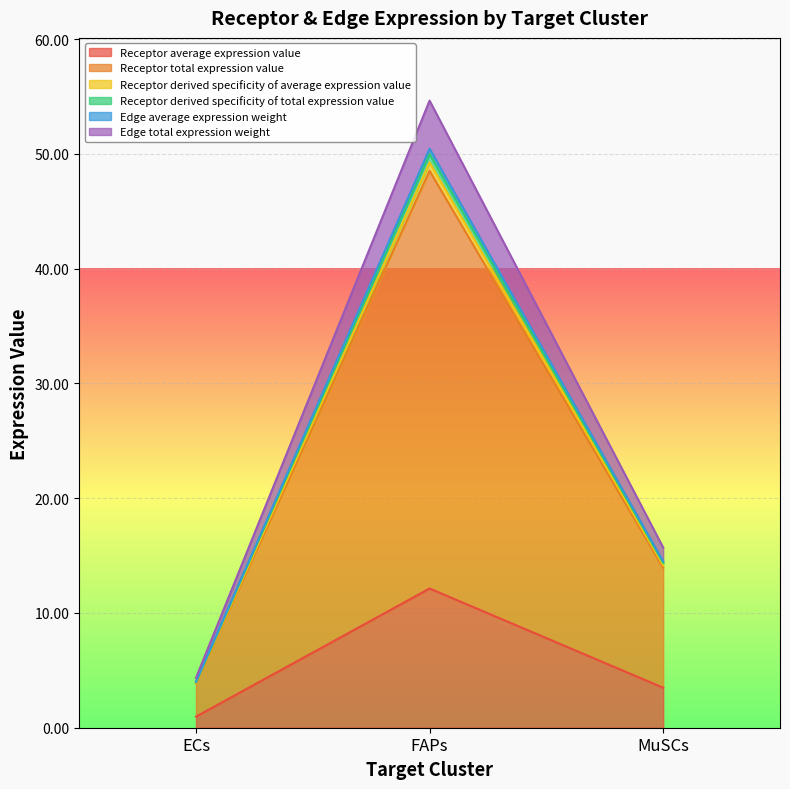

How many values in the Edge average expression weight series exceed 14?

2